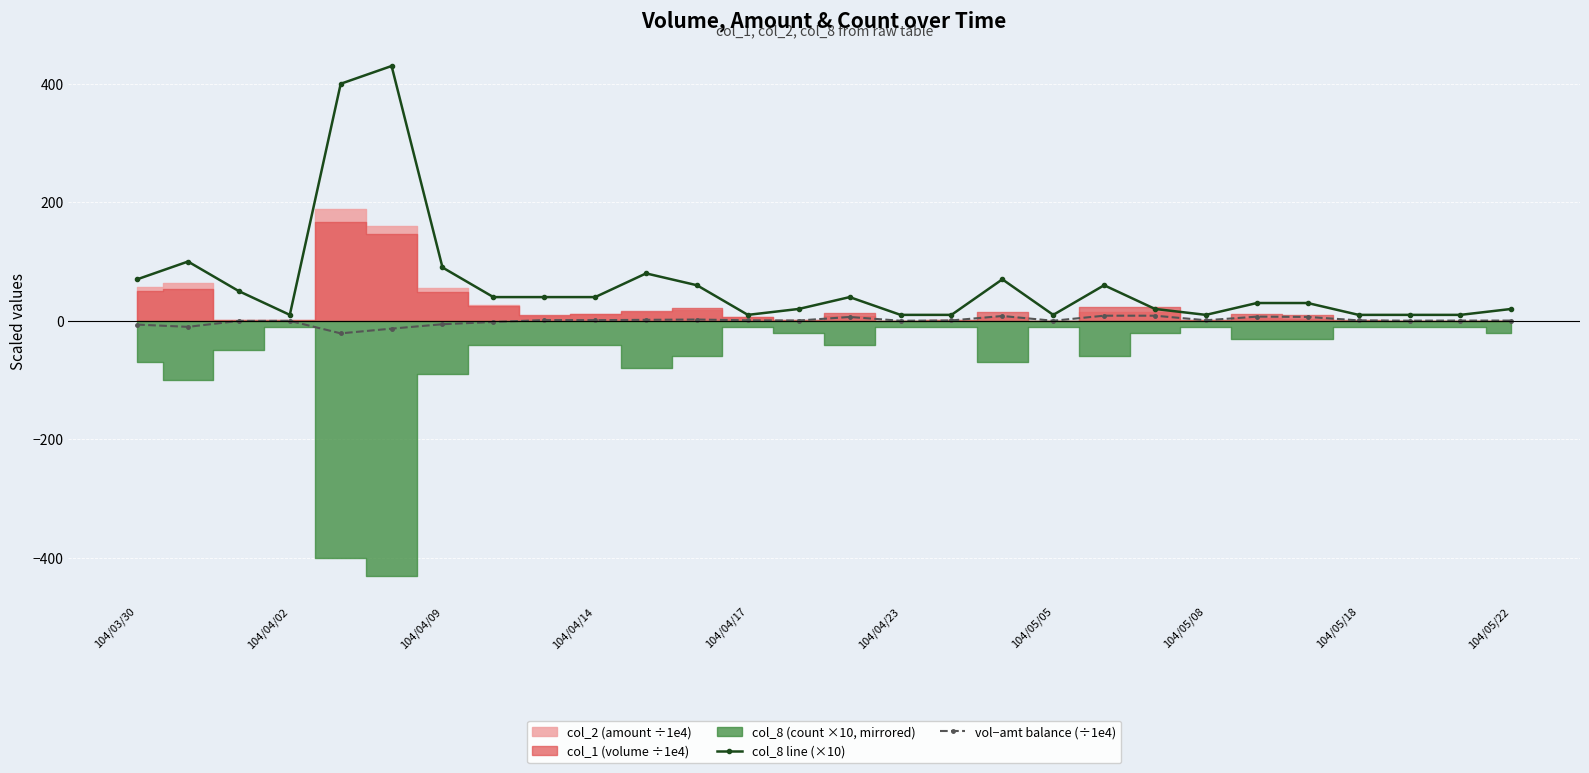

Where is the first local minimum for col_8 line (×10)?

104/04/02